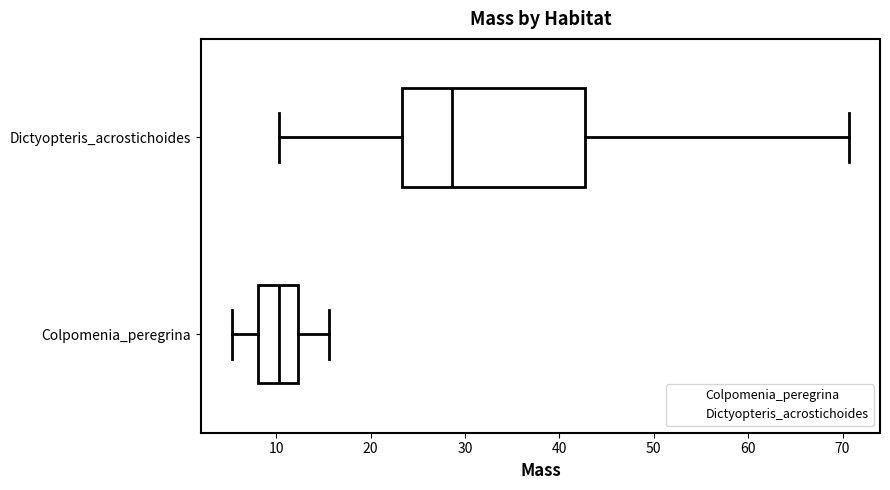

Which box's median line is the furthest to the left?

Colpomenia_peregrina